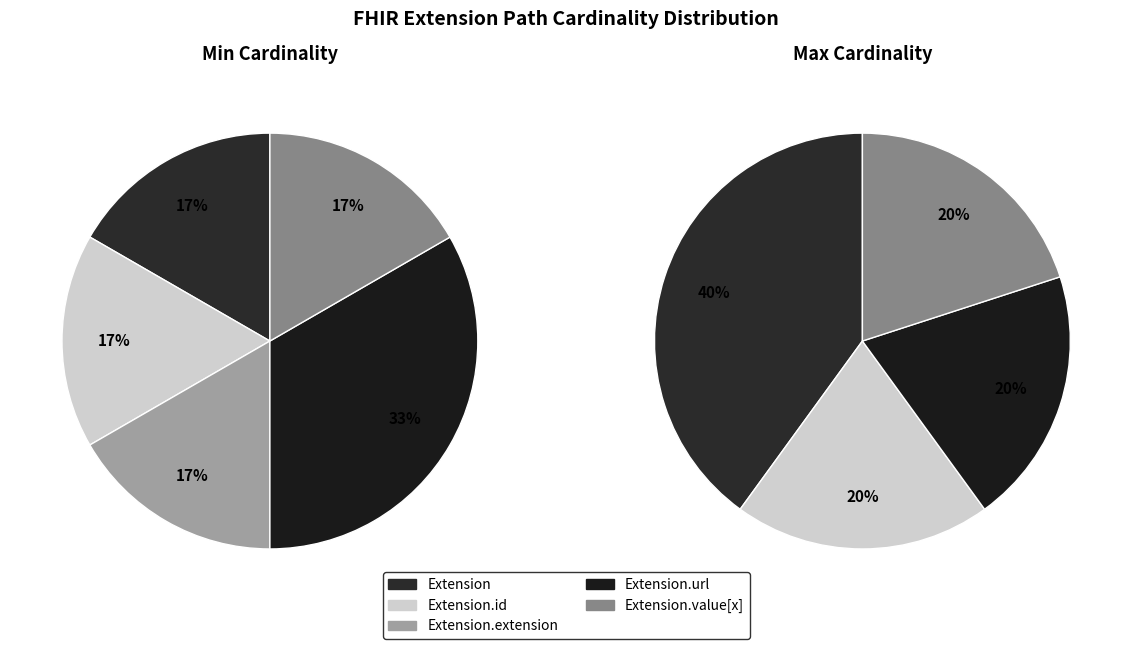

How many segments does this pie chart have?

4